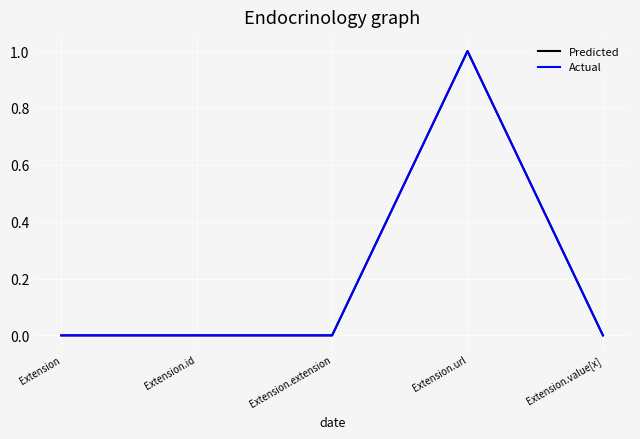

Is the value of Predicted at Extension greater than the value of Actual at Extension.value[x]?

No